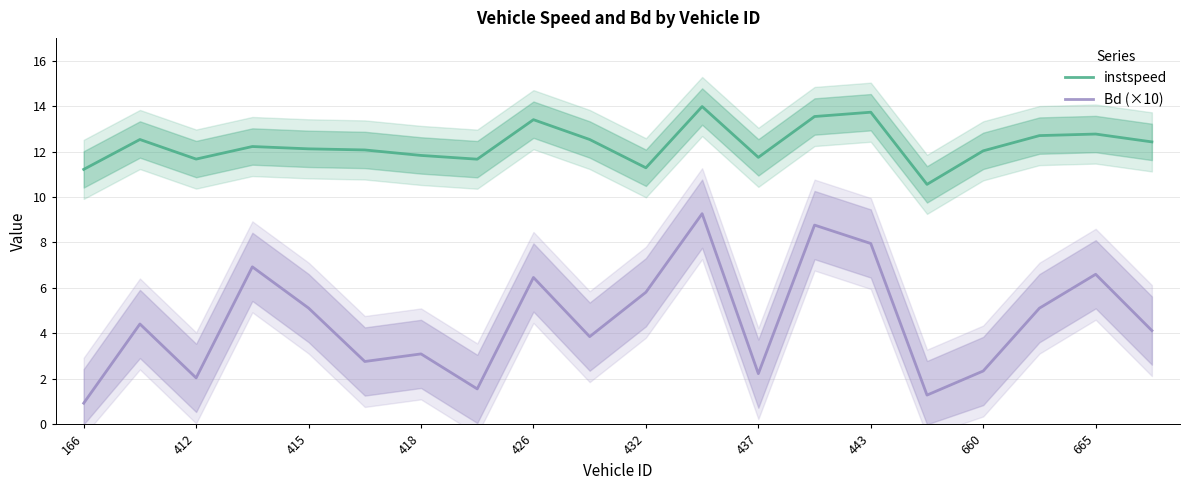

Is it true that instspeed equals 11.8 at 418?

True